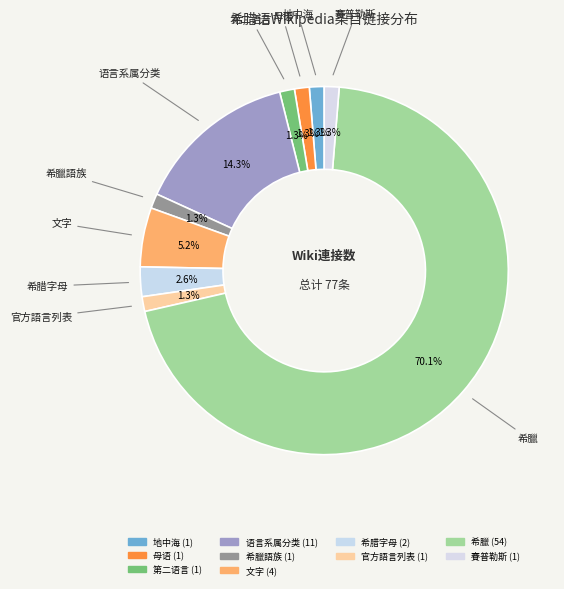

To the nearest percent, what is the difference between the largest and smallest slice percentages?

69%